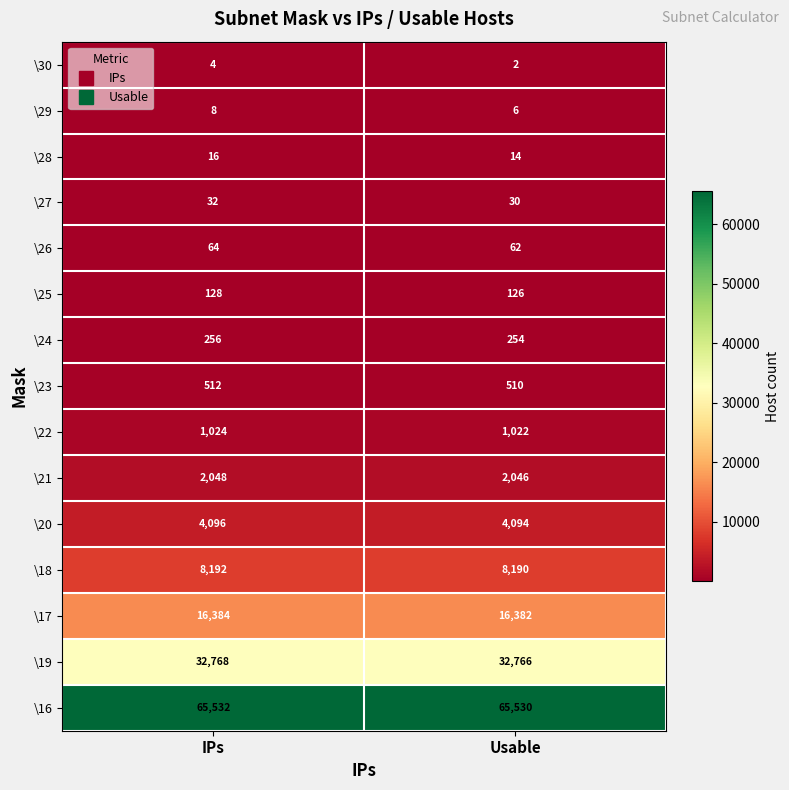

What is the total value across all series at Usable?

131034